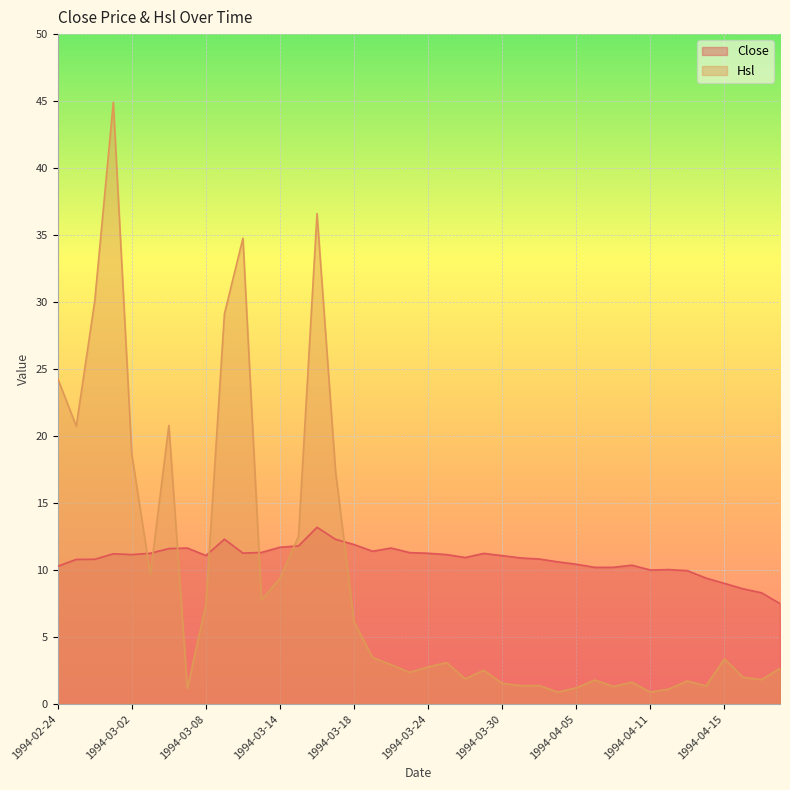

What is the maximum value for Close?

13.2